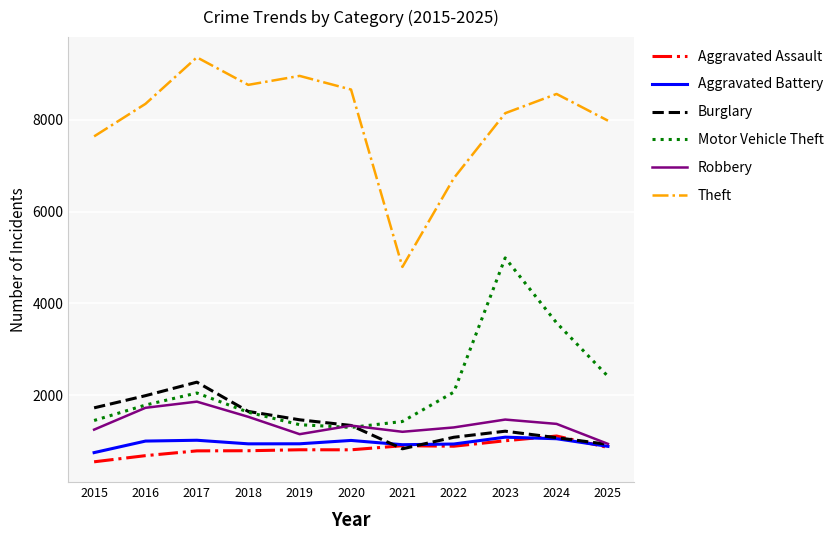

Which series has the largest total across all categories?

Theft